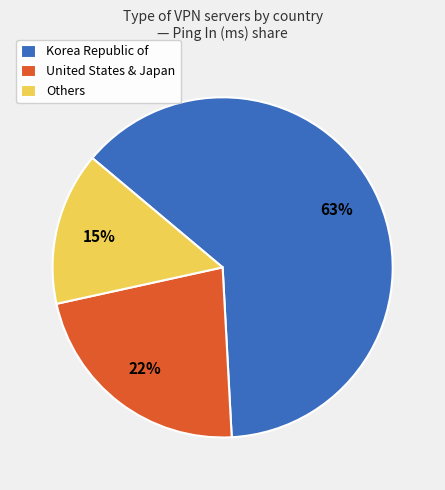

What is the ratio of the value at United States & Japan to the value at Others?

1.5